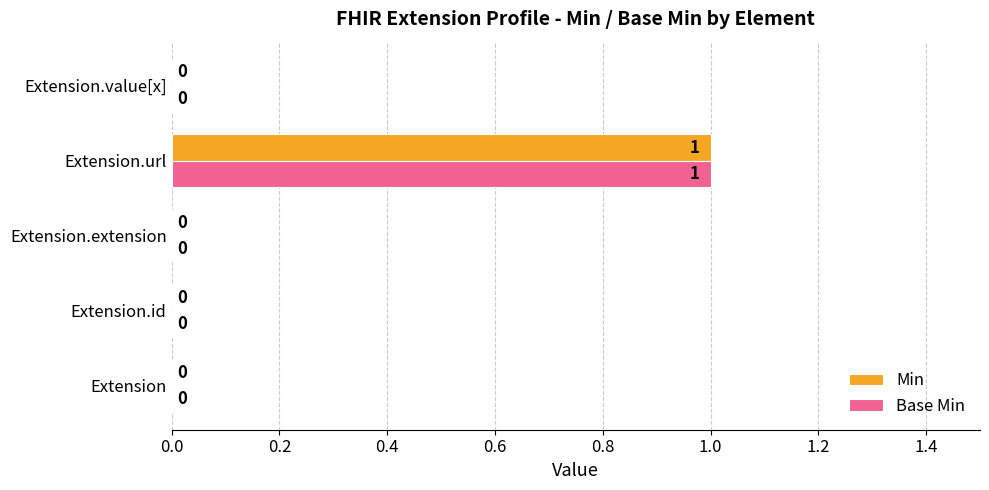

How many Min values are between 0 and 1?

5